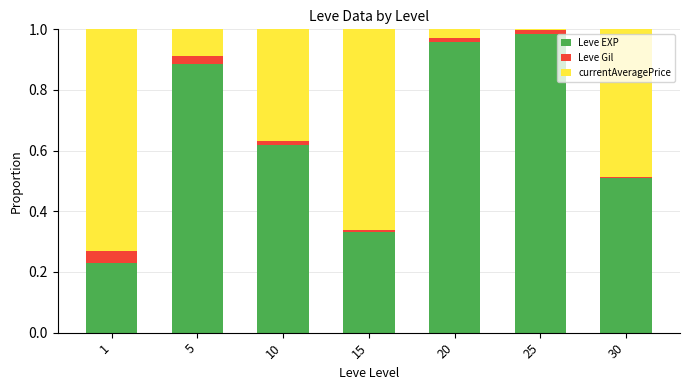

List the labels in order of Leve EXP value, smallest first.

1, 15, 30, 10, 5, 20, 25